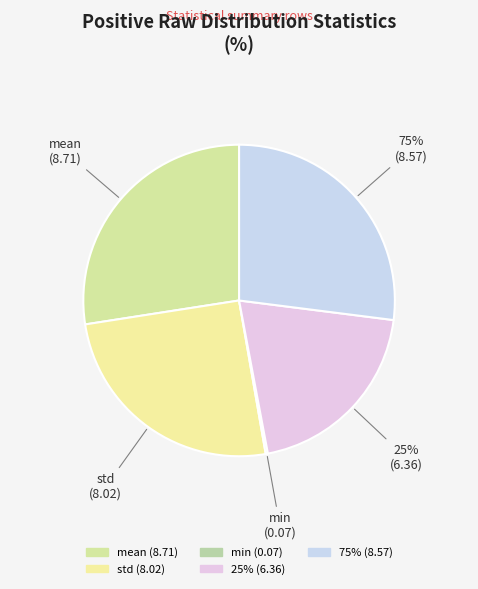

To the nearest percent, what percentage of the pie is std?

25%